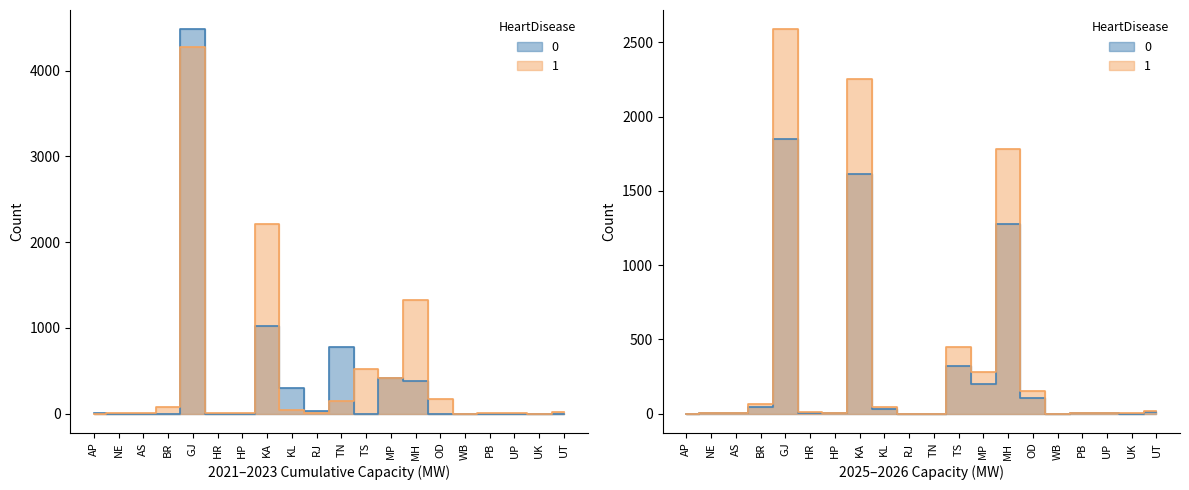

What is the value of the 2025 point at the 18th from the left?

1.3